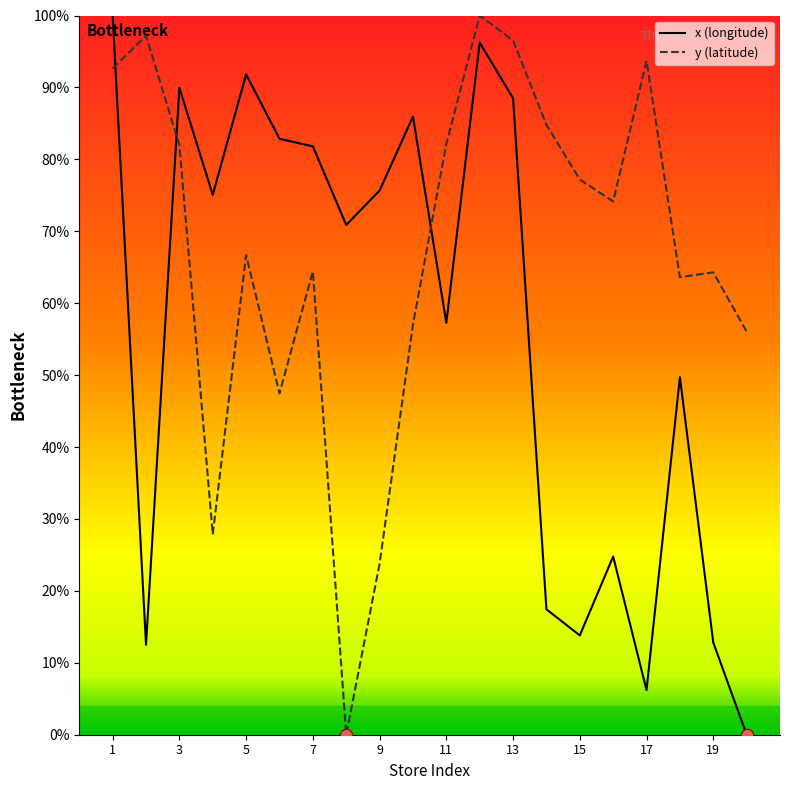

What are all the series names shown in the legend?

x (longitude), y (latitude)